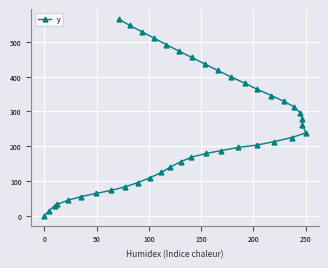

What is the maximum value shown in the chart?

565.8